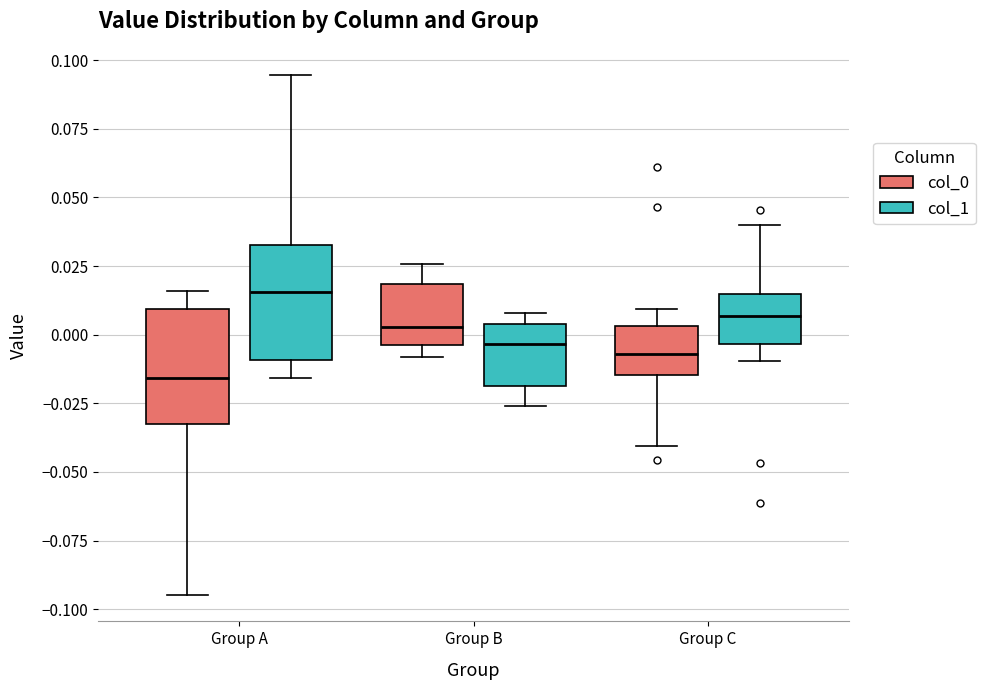

Where does the lower whisker of the box for Group A (col_1) end on the y-axis? The values are not printed on the chart, so give them approximately, as read against the axis.

-0.015